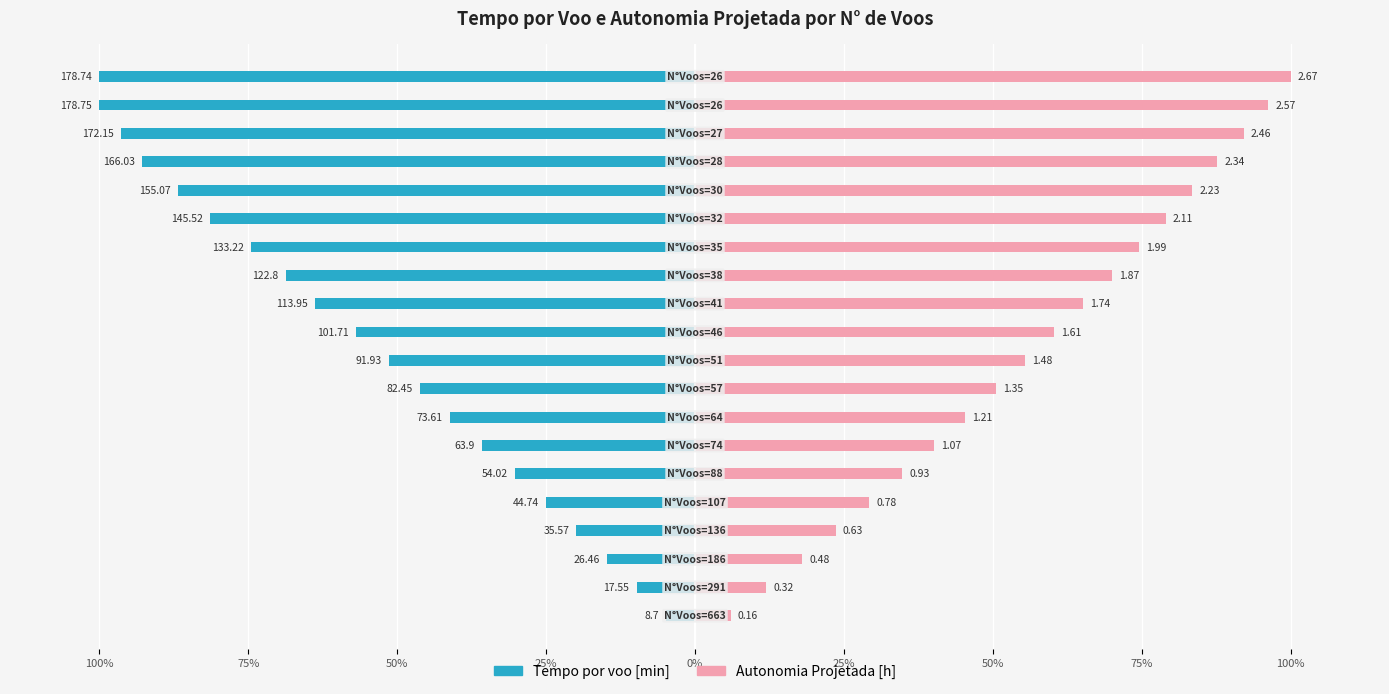

At 25%, list the series in order from largest to smallest.

Autonomia Projetada [h], Tempo por voo [min]